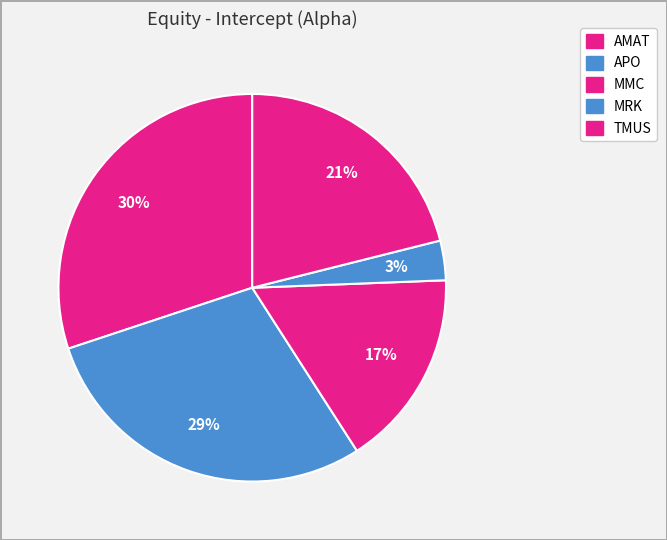

How many slices are in this pie chart?

5